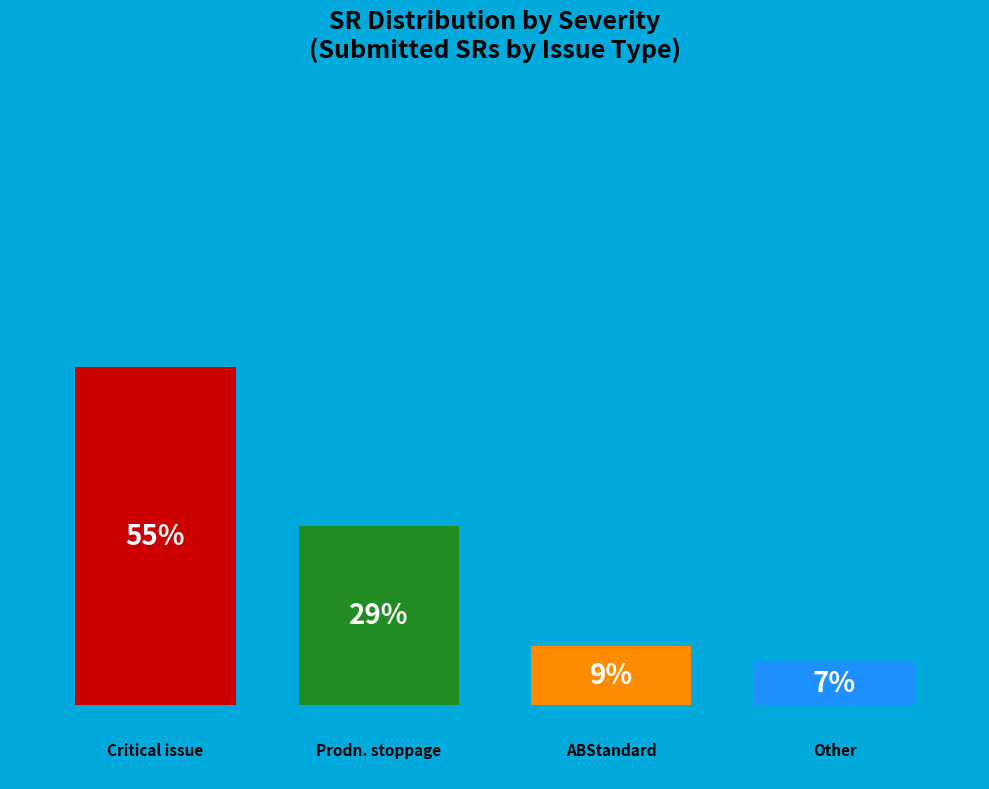

How many bars are there in total?

4